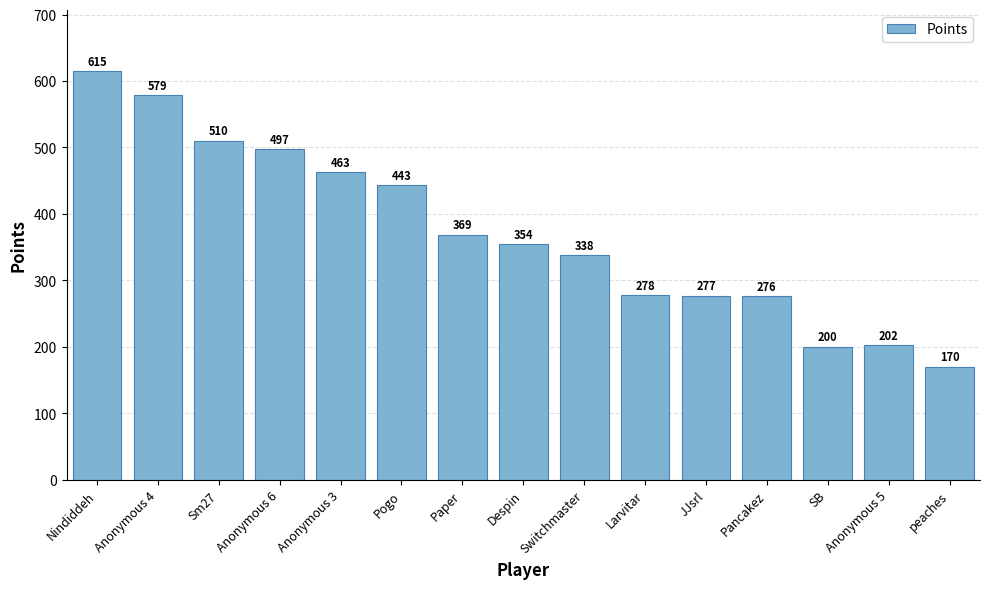

What is the label of the 1st bar from the right?

peaches